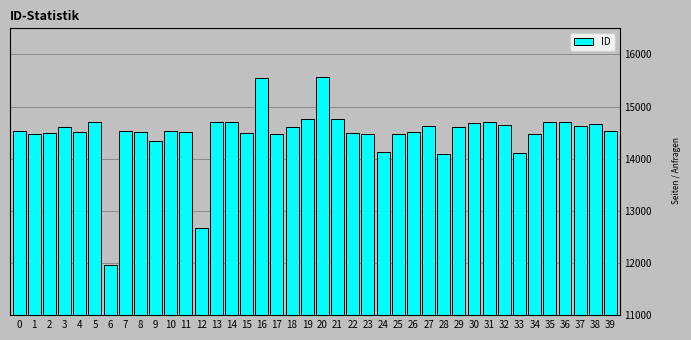

What is the value of the 9th bar from the left?

14509